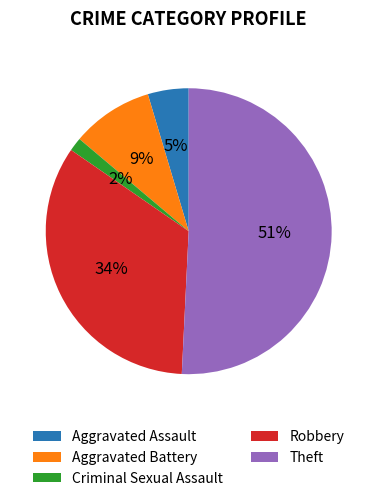

How many slices are in this pie chart?

5